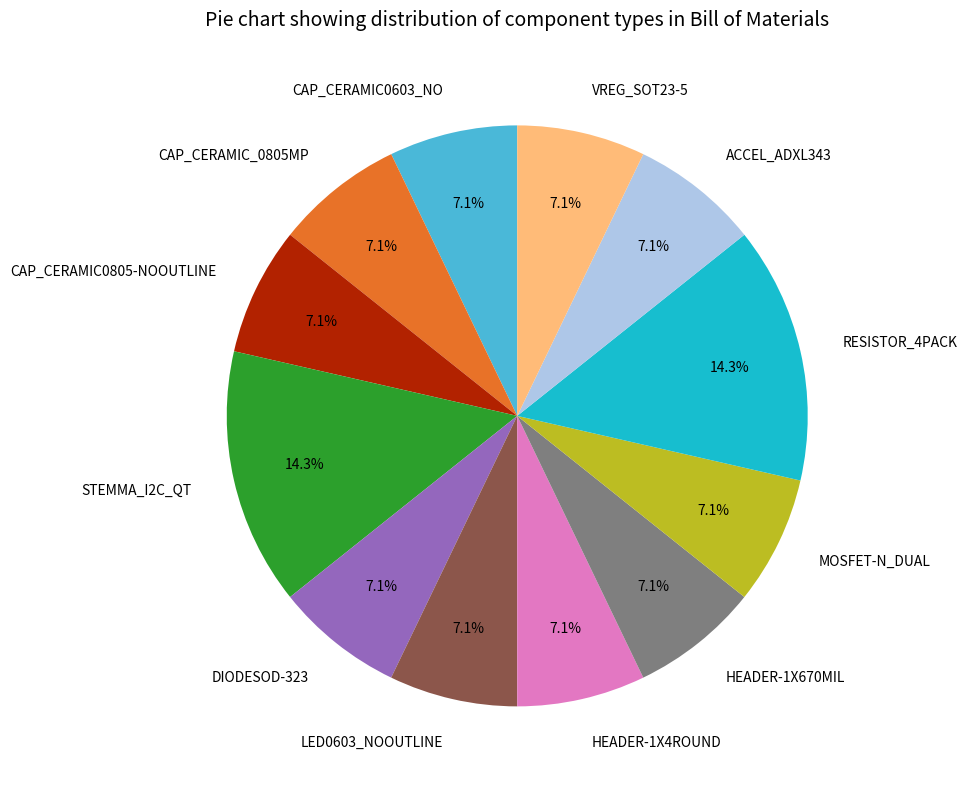

Approximately how many times larger is the value at VREG_SOT23-5 compared to DIODESOD-323?

1.0